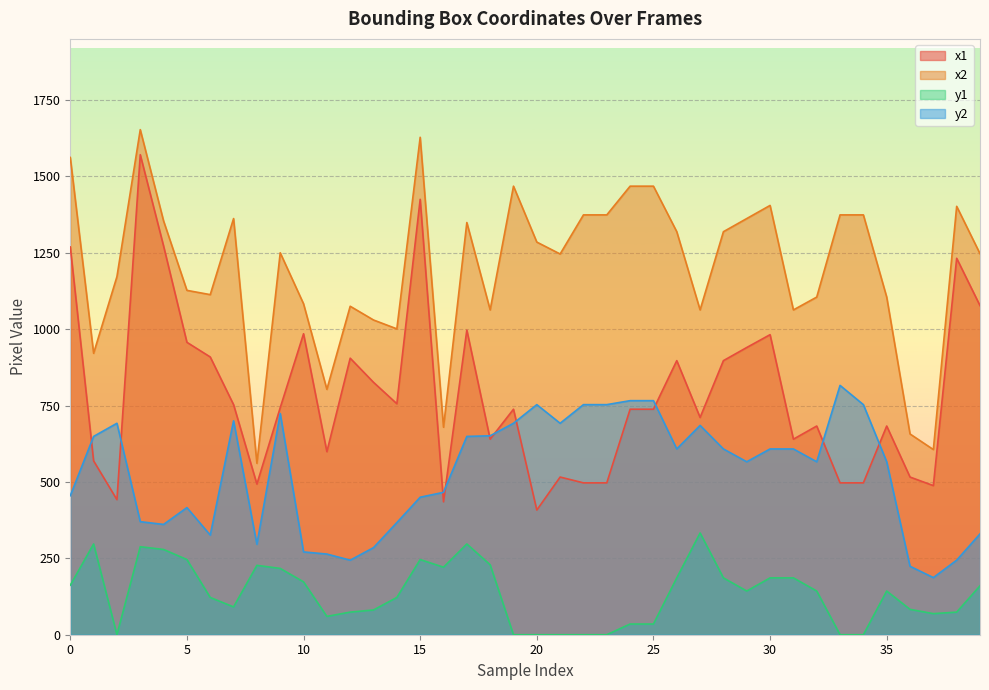

True or false: x1 has a value of 1396 at 29.

False